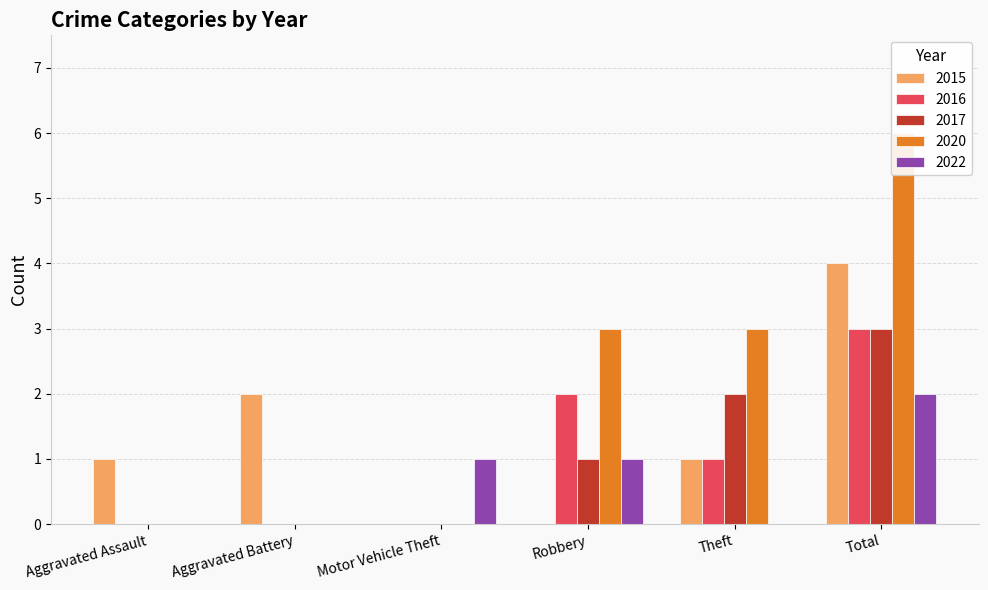

How many data points in 2022 are above 1?

1